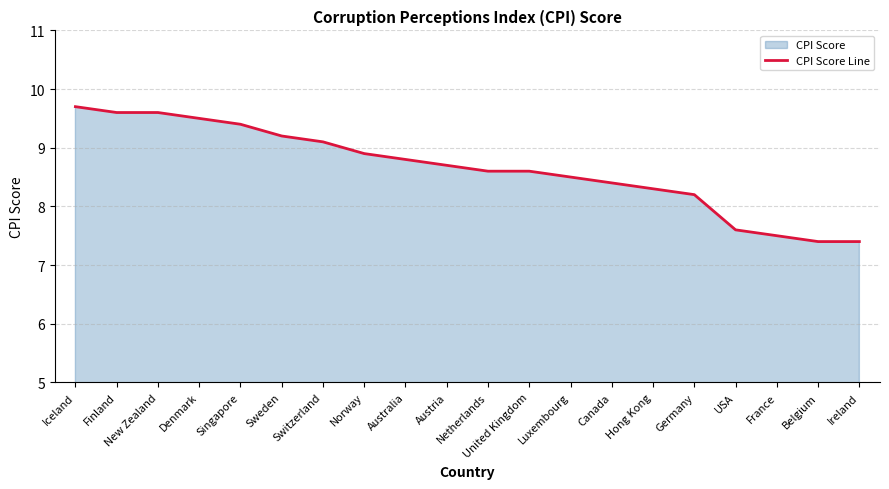

Does the chart have visible grid lines?

Yes